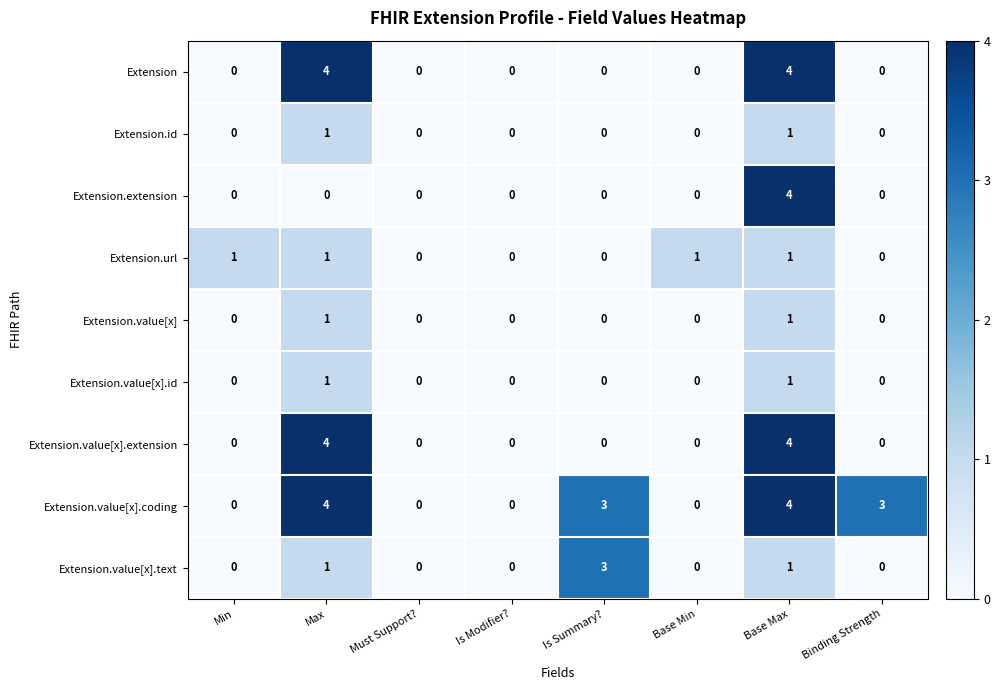

What is the sum of all Extension.value[x].text values?

5